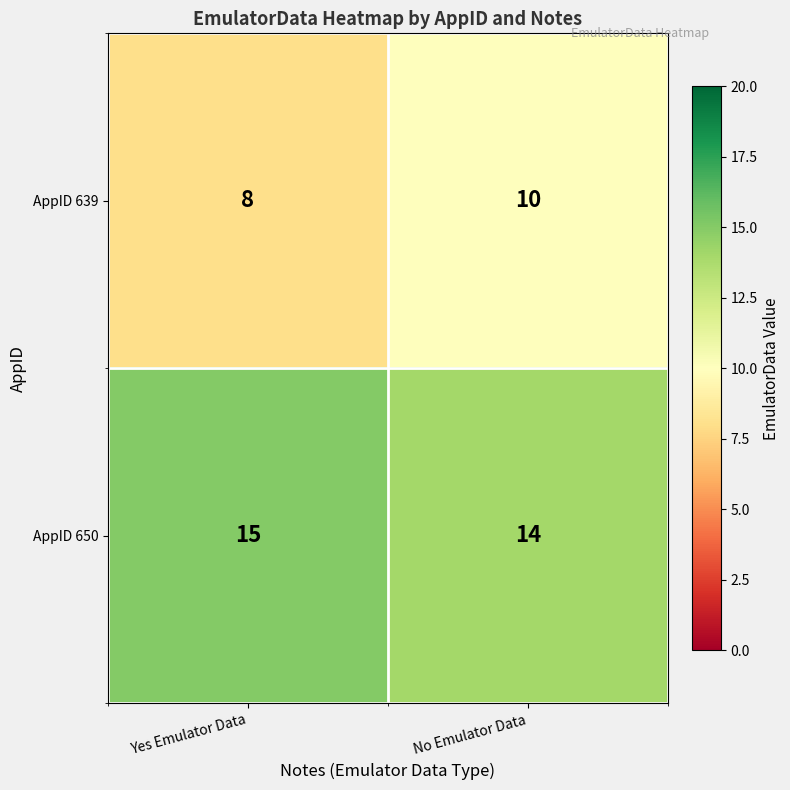

Reading right to left, extract all data points from this chart.

AppID 639: No Emulator Data=10	Yes Emulator Data=8
AppID 650: No Emulator Data=14	Yes Emulator Data=15